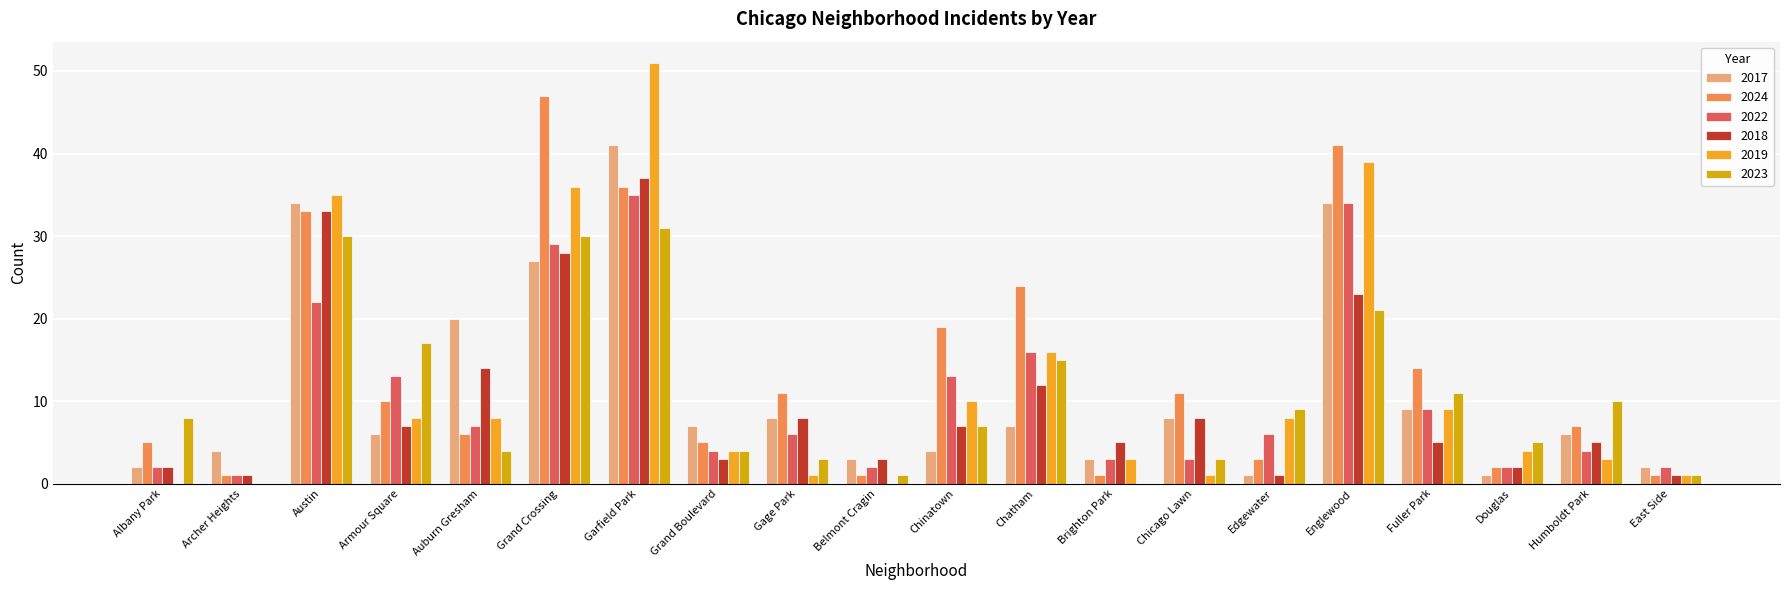

What is the highest value of the 2017 series?

41